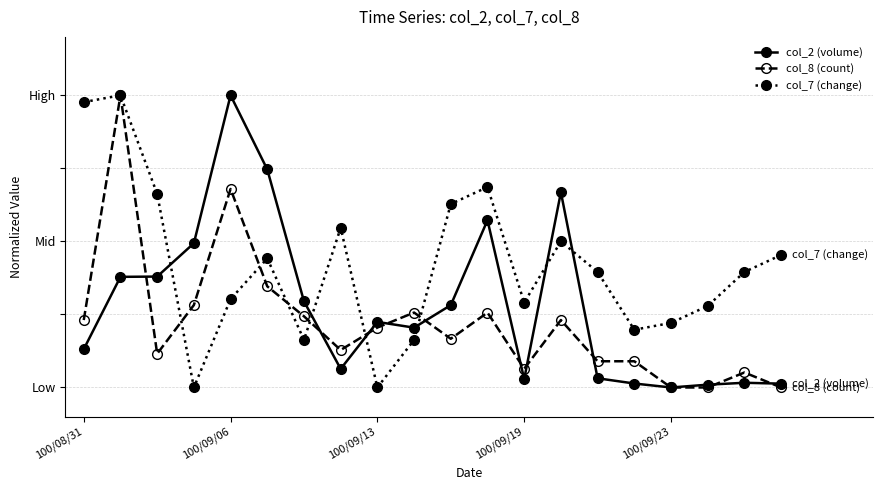

Which series has the largest total across all categories?

col_7 (change)